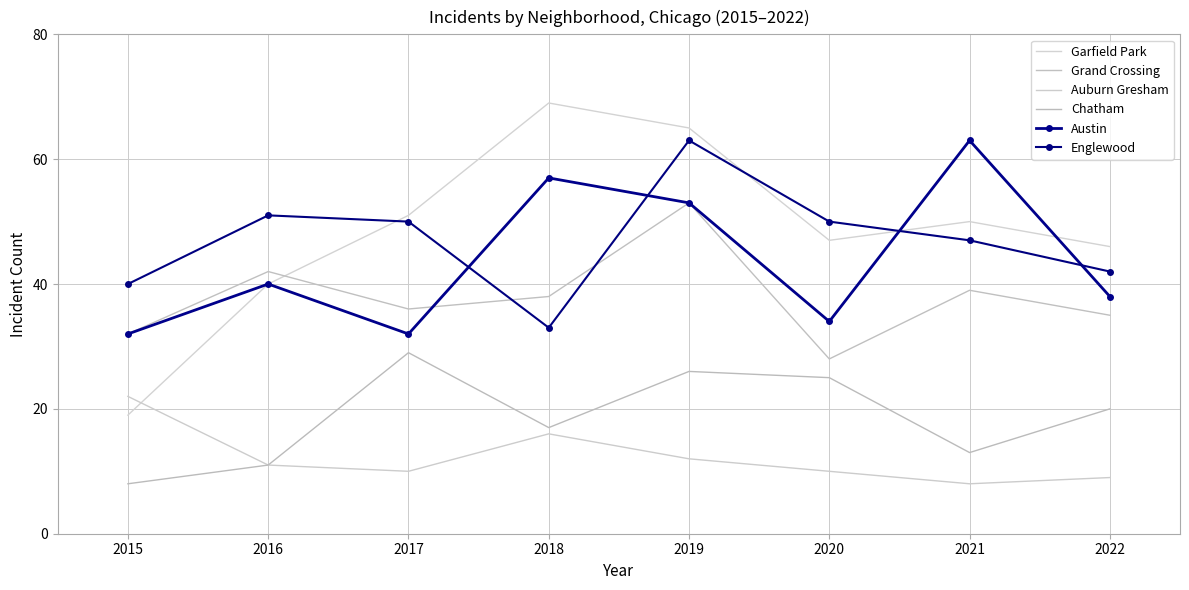

Is it true that Auburn Gresham equals 14 at 2017?

False